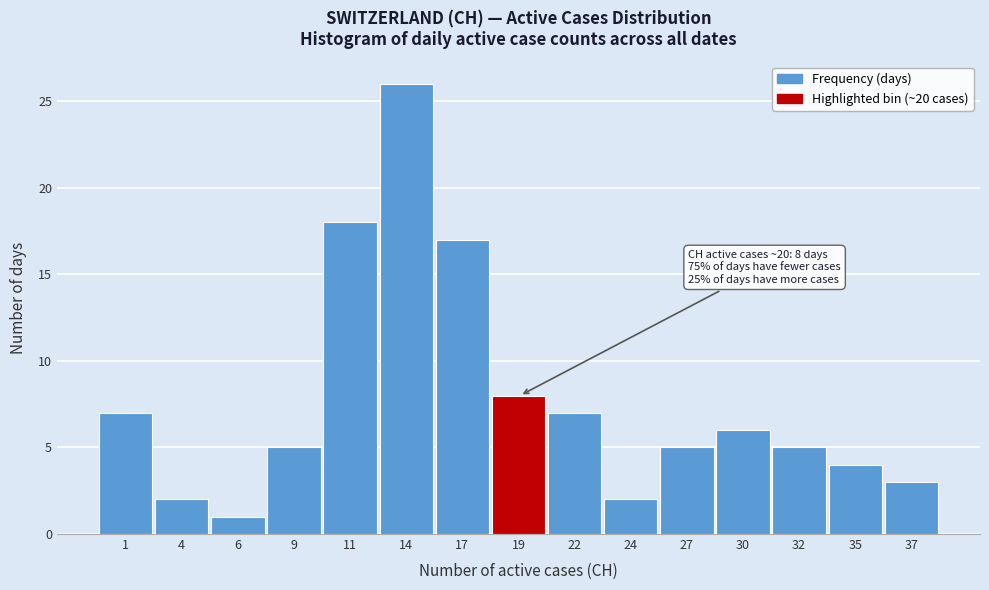

Reading right to left, list all the values displayed in this chart.

37=3	35=4	32=5	30=6	27=5	24=2	22=7	19=8	17=17	14=26	11=18	9=5	6=1	4=2	1=7